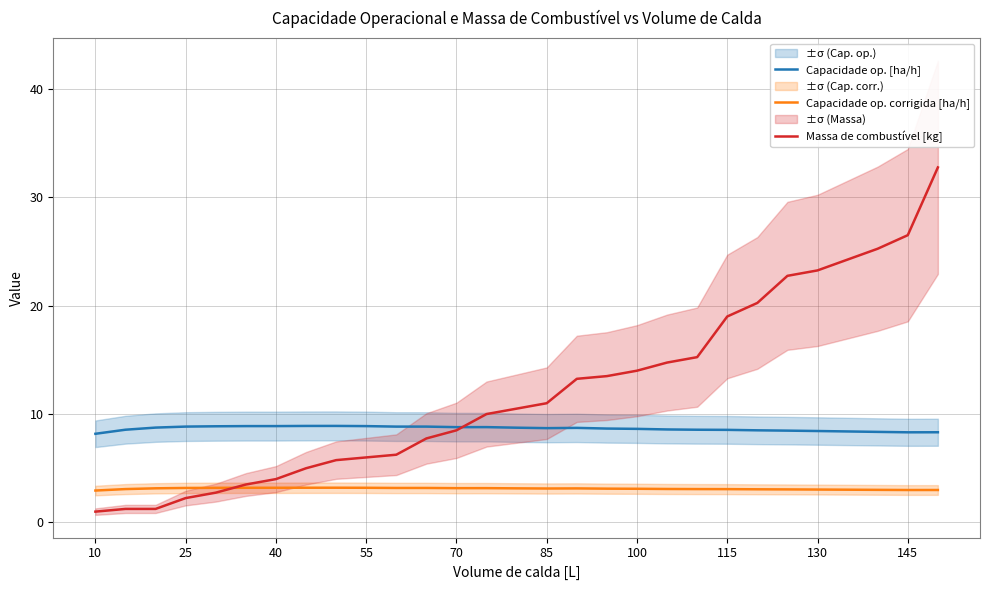

What is the lowest value of the Massa de combustível [kg] series?

1.0